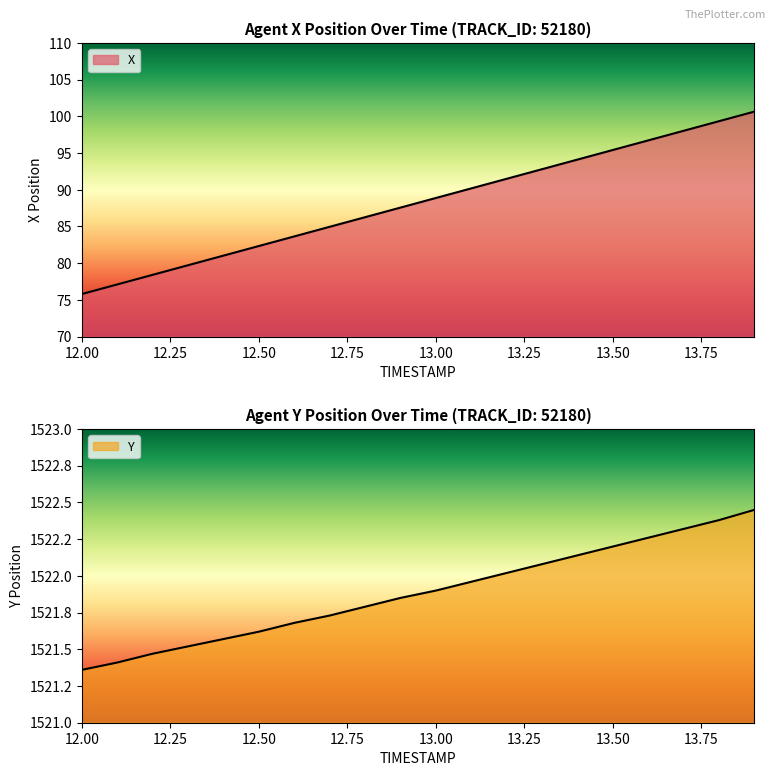

Reading right to left, extract all data points from this chart.

X: 13.9=100.7	13.8=99.3	13.7=98.0	13.6=96.7	13.5=95.4	13.4=94.1	13.3=92.8	13.2=91.5	13.1=90.2	13.0=88.9	12.9=87.6	12.8=86.3	12.7=85.0	12.6=83.6	12.5=82.3	12.4=81.0	12.3=79.7	12.2=78.4	12.1=77.1	12.0=75.8
Y: 13.9=1522.5	13.8=1522.4	13.7=1522.3	13.6=1522.3	13.5=1522.2	13.4=1522.1	13.3=1522.1	13.2=1522.0	13.1=1522.0	13.0=1521.9	12.9=1521.8	12.8=1521.8	12.7=1521.7	12.6=1521.7	12.5=1521.6	12.4=1521.6	12.3=1521.5	12.2=1521.5	12.1=1521.4	12.0=1521.4